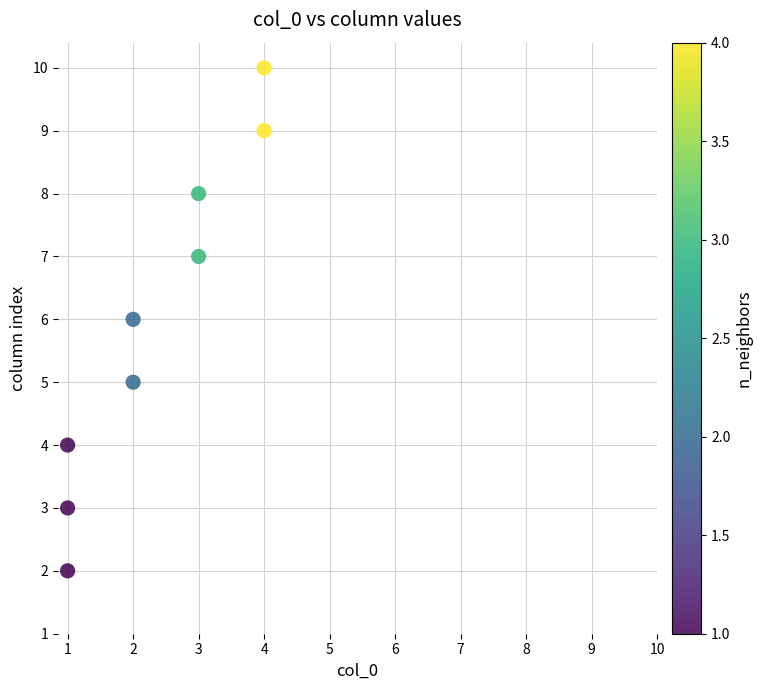

What is the range of Y values (max minus min)?

8